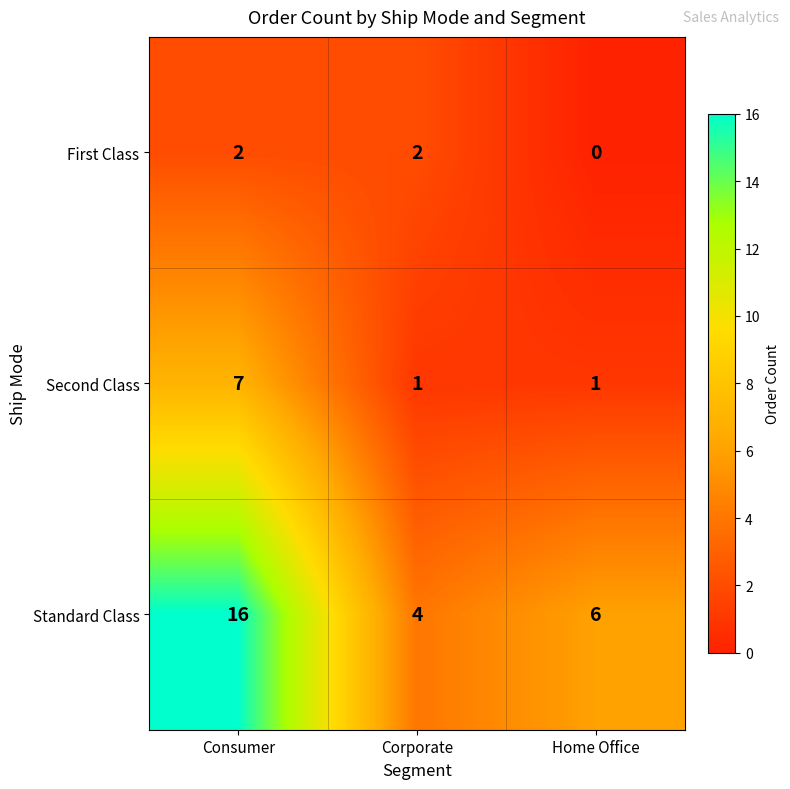

Reading left to right, transcribe all the data shown in this chart.

First Class: Consumer=2	Corporate=2	Home Office=0
Second Class: Consumer=7	Corporate=1	Home Office=1
Standard Class: Consumer=16	Corporate=4	Home Office=6